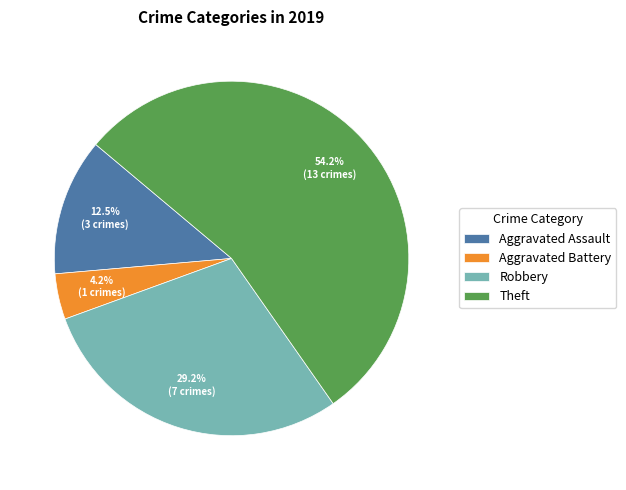

What portion of the pie excludes Robbery?

70.8%